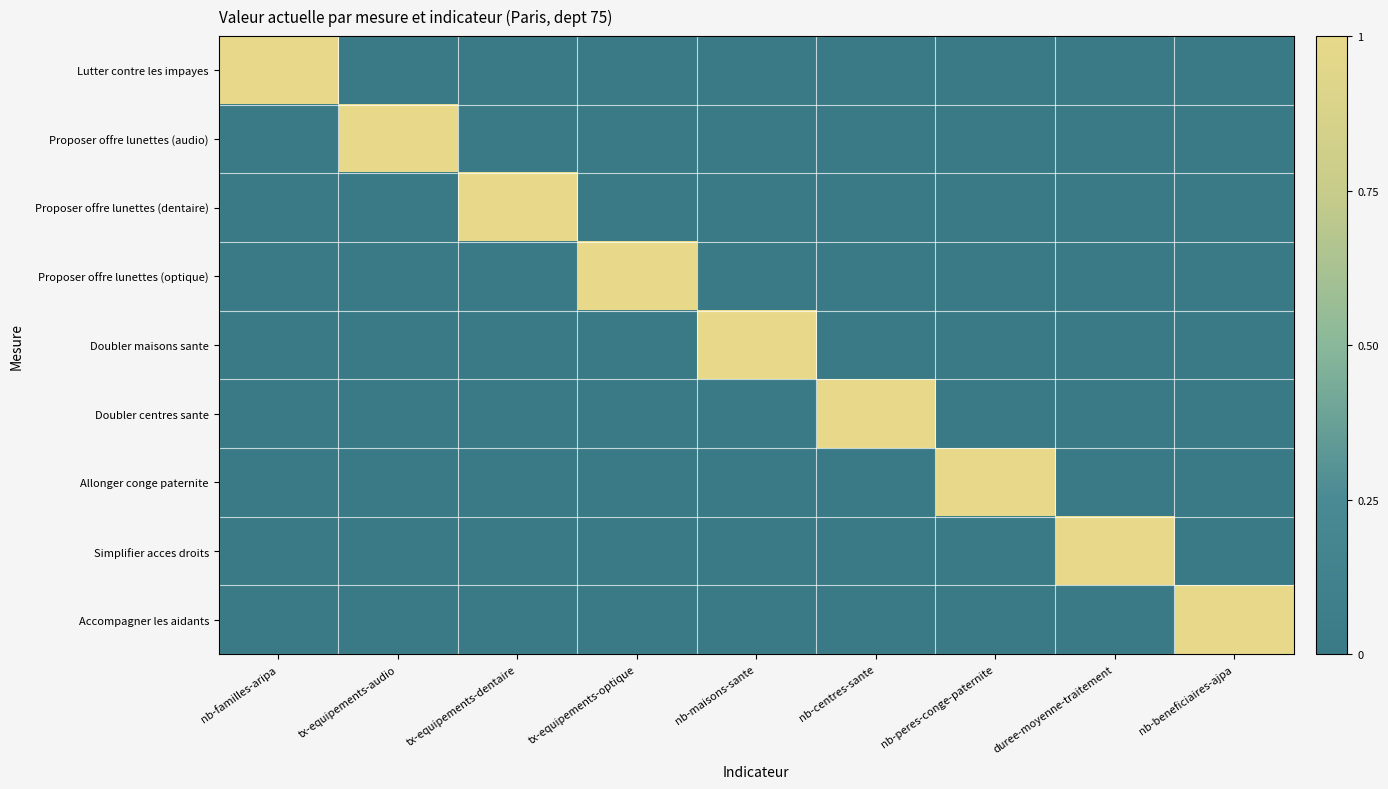

Which series has the largest total across all categories?

Lutter contre les impayes